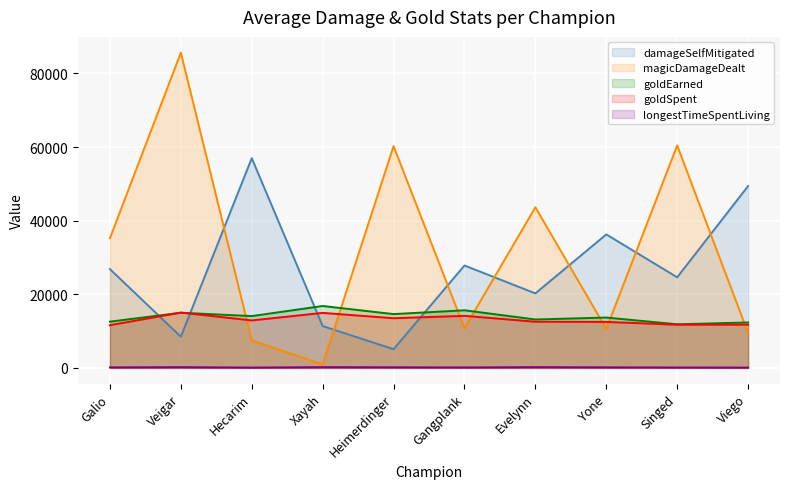

Rank the series at Veigar from lowest to highest value.

longestTimeSpentLiving, damageSelfMitigated, goldEarned, goldSpent, magicDamageDealt